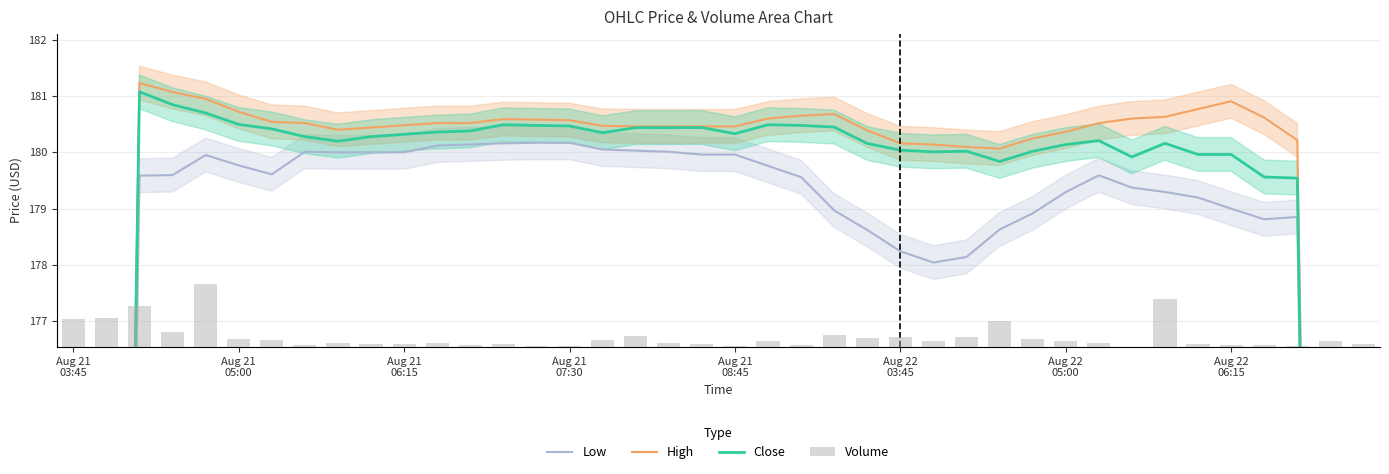

How many distinct data groups are displayed?

4